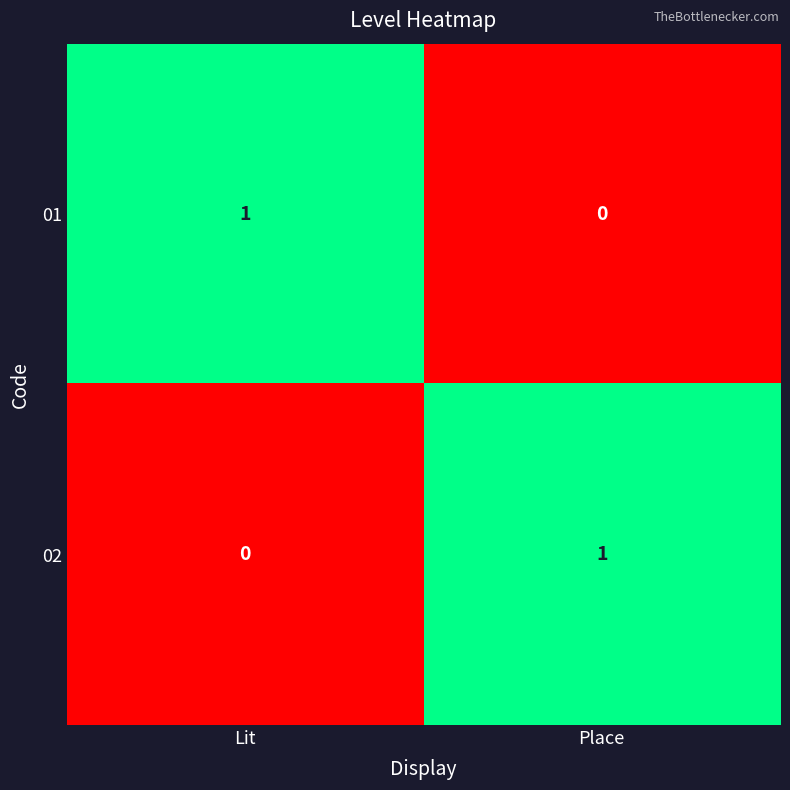

How many categories are shown in the chart?

2